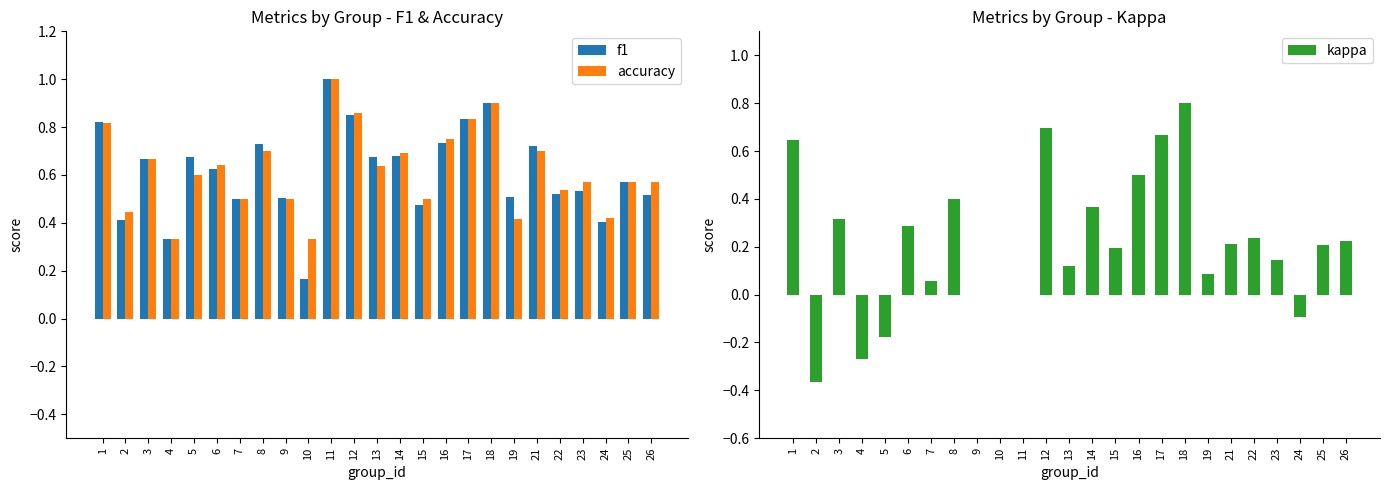

What are all the series names shown in the legend?

f1, accuracy, kappa